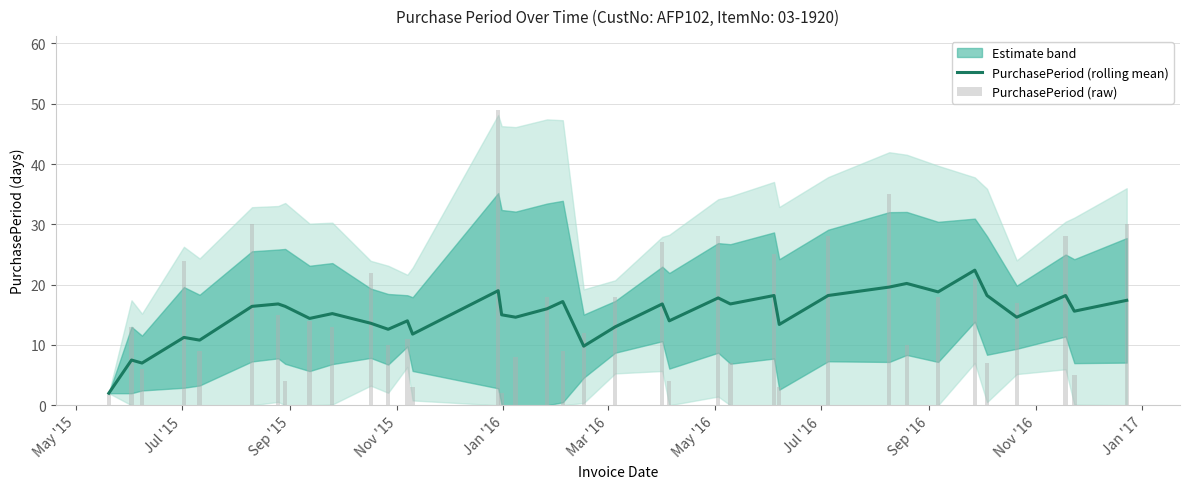

What is the difference between the maximum and minimum values in the PurchasePeriod (raw) series?

47.0